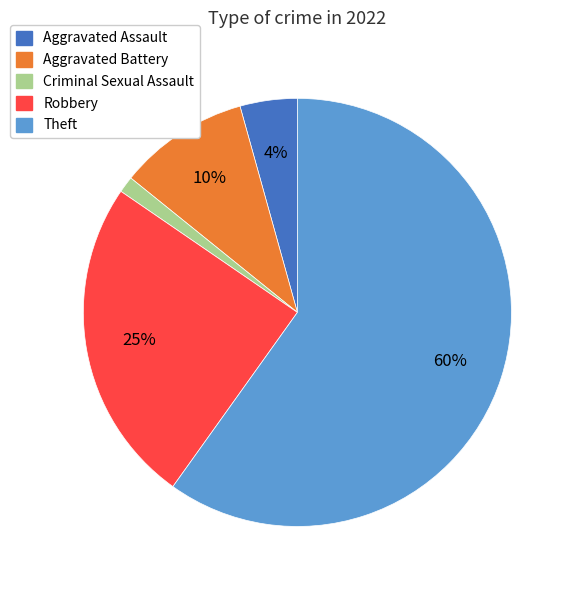

To the nearest percent, what is the average slice percentage?

20%